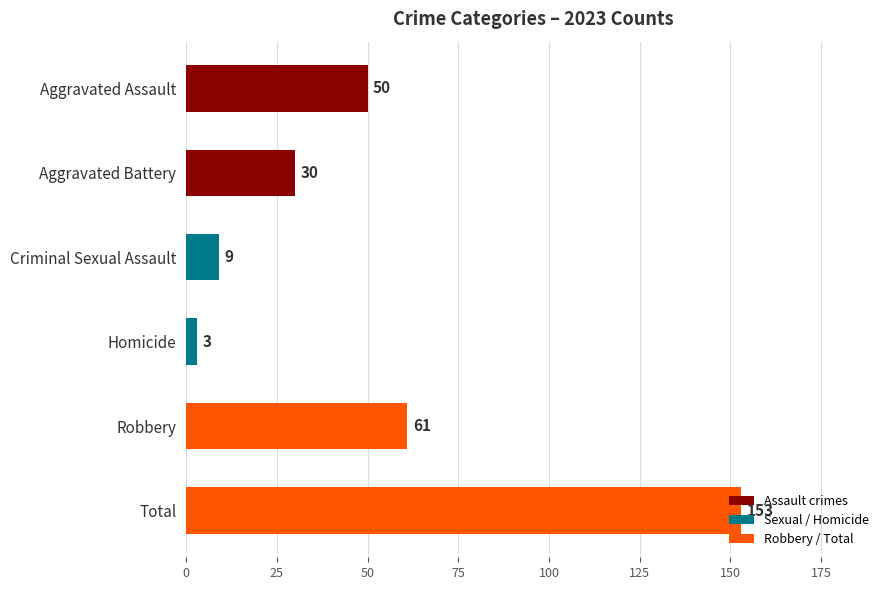

List the labels in order of value, largest first.

Total, Robbery, Aggravated Assault, Aggravated Battery, Criminal Sexual Assault, Homicide